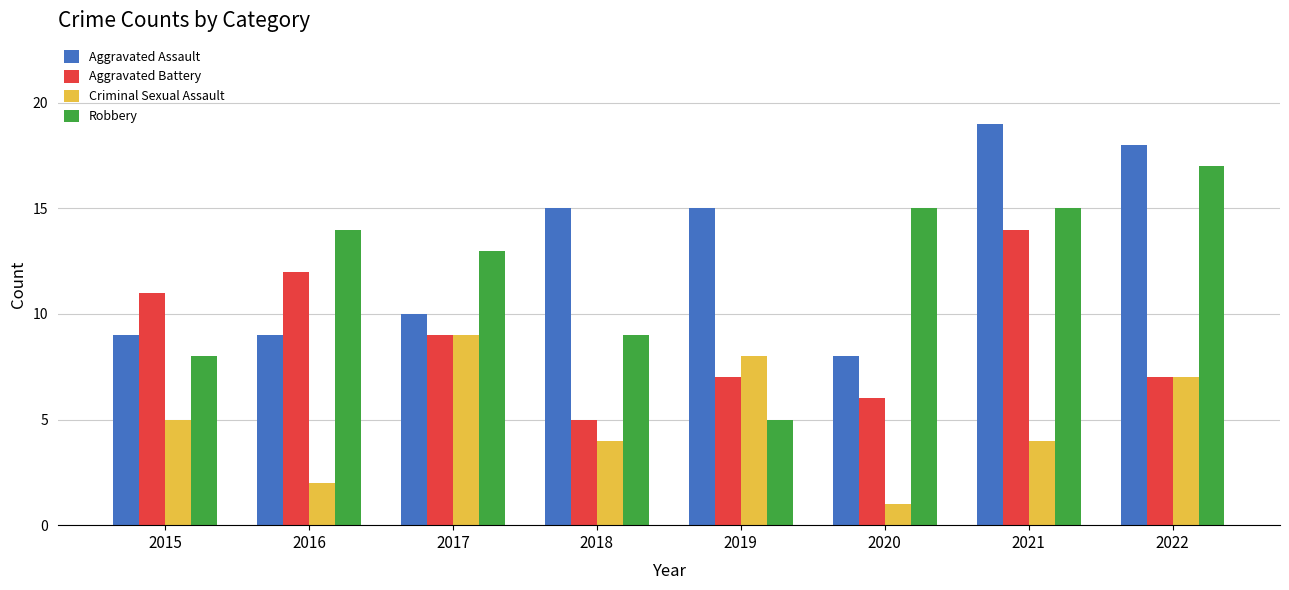

Where does the Aggravated Battery series first go above 9?

2015